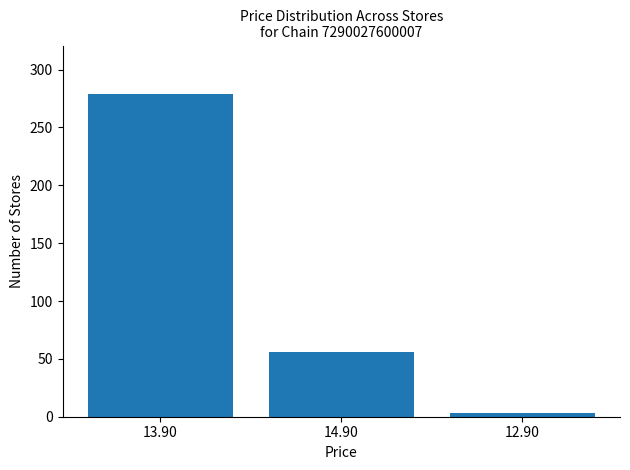

What is the smallest value displayed?

3